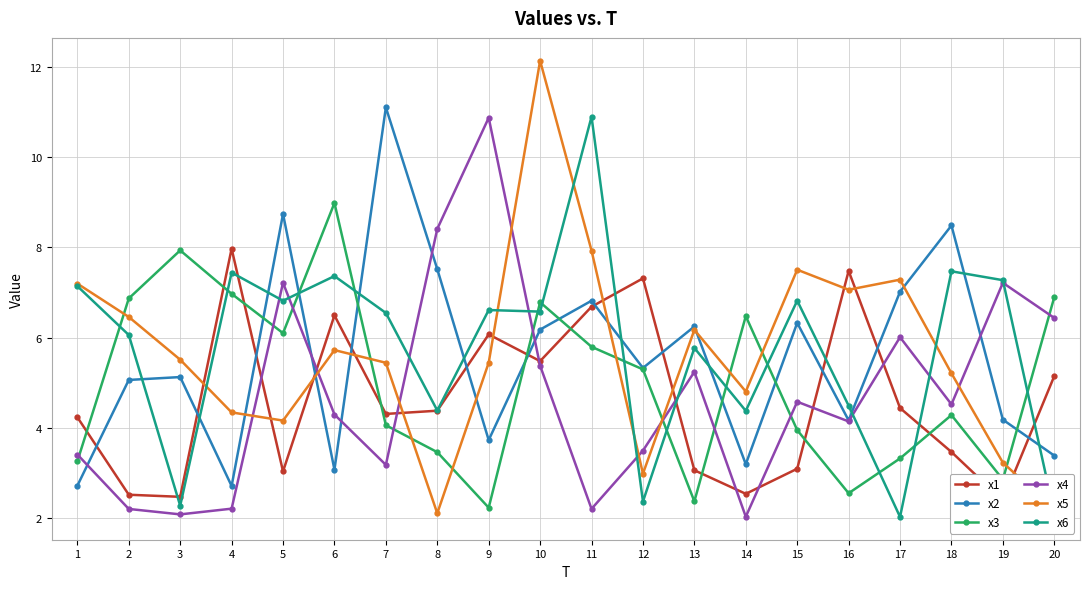

Which has a higher value, 1 or 18?

1